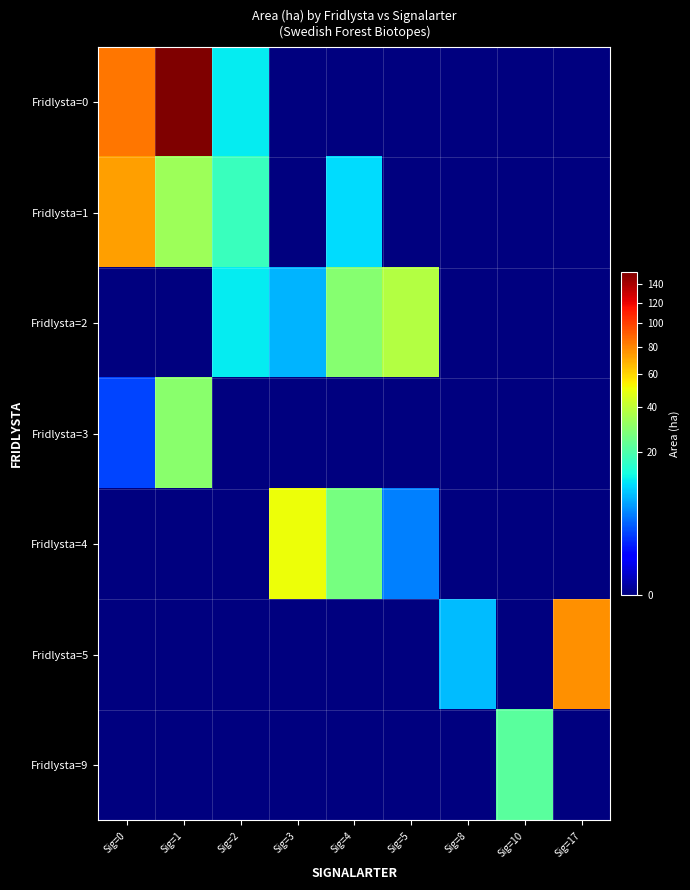

At Sig=5, list the series in order from largest to smallest.

Fridlysta=2, Fridlysta=4, Fridlysta=0, Fridlysta=1, Fridlysta=3, Fridlysta=5, Fridlysta=9